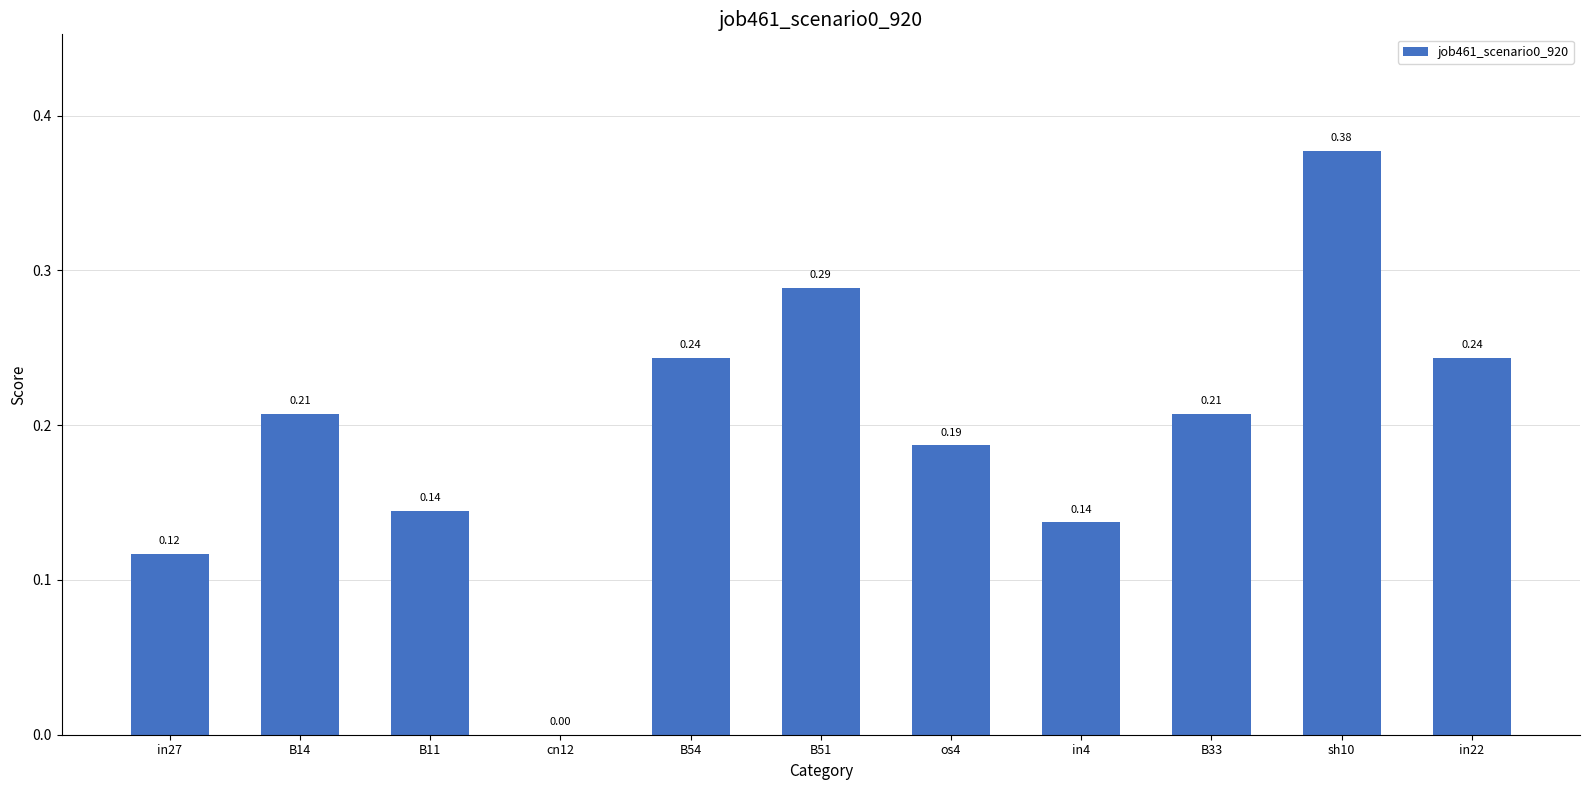

Count the number of data series in this chart.

1